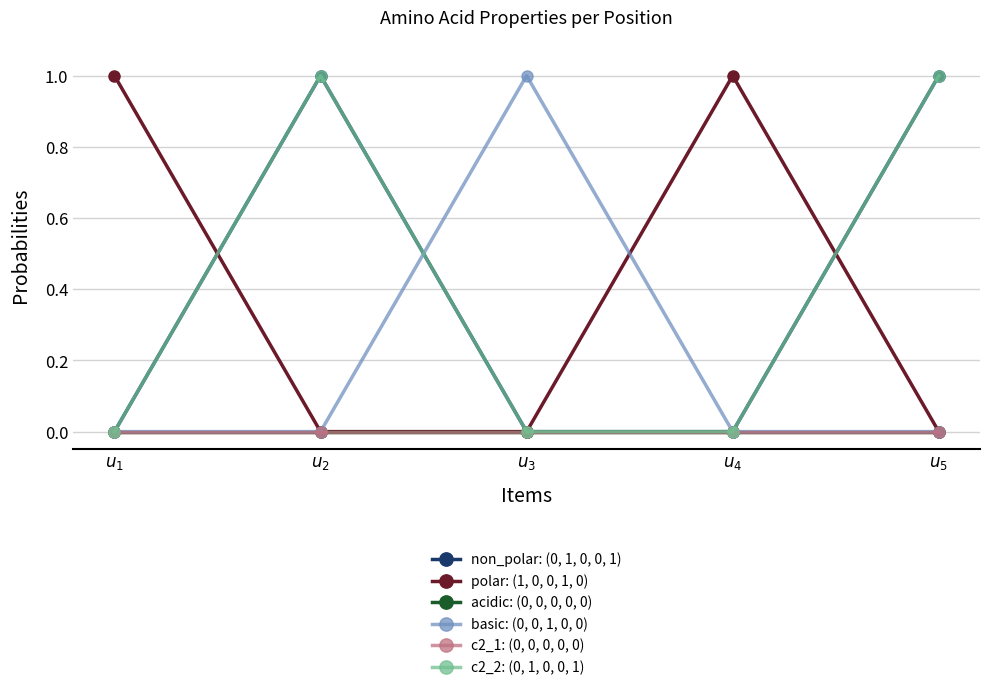

Does the chart have visible grid lines?

Yes